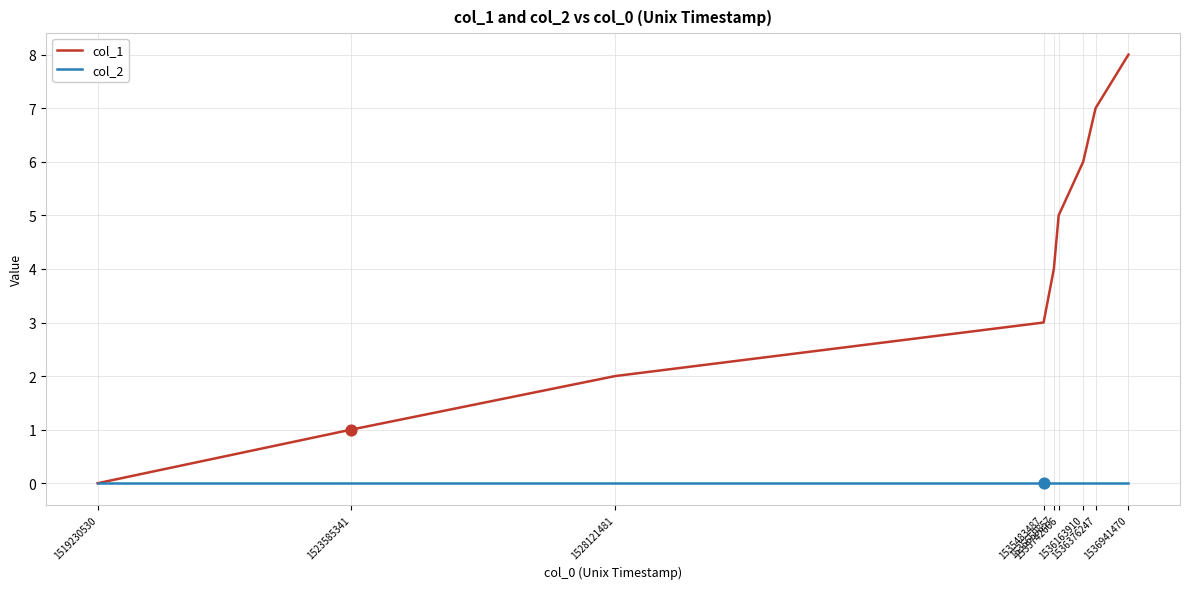

What are all the series names shown in the legend?

col_1, col_2